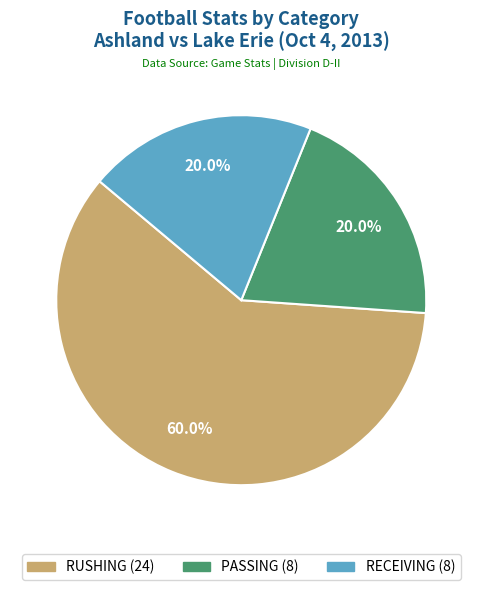

Approximately how many times larger is the value at RUSHING compared to RECEIVING?

3.0